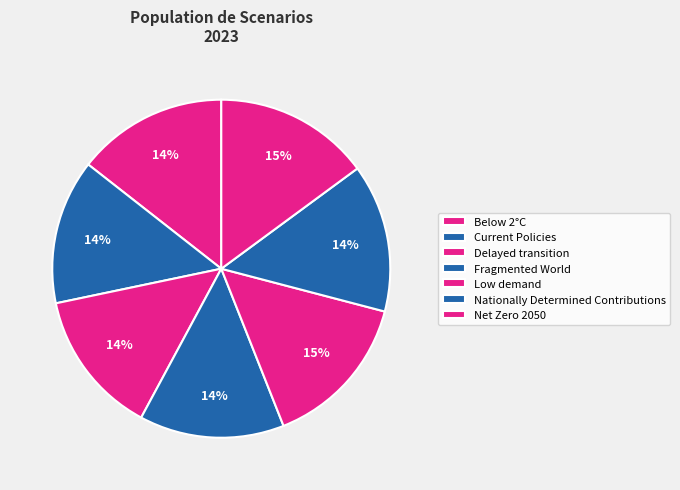

To the nearest percent, what is the combined percentage of Fragmented World and Below 2°C?

28%